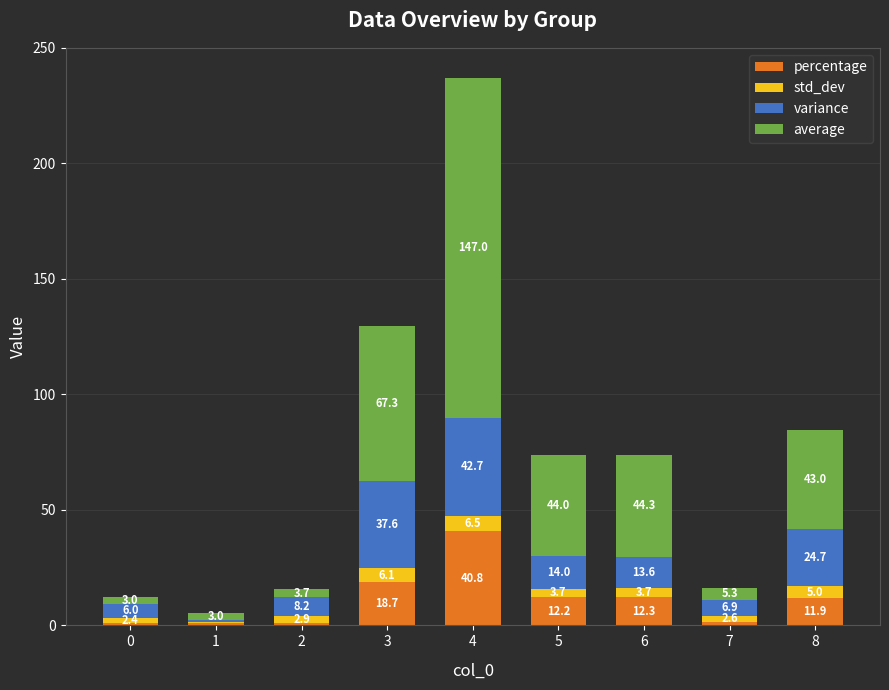

What is the total value across all series at 1?

5.3